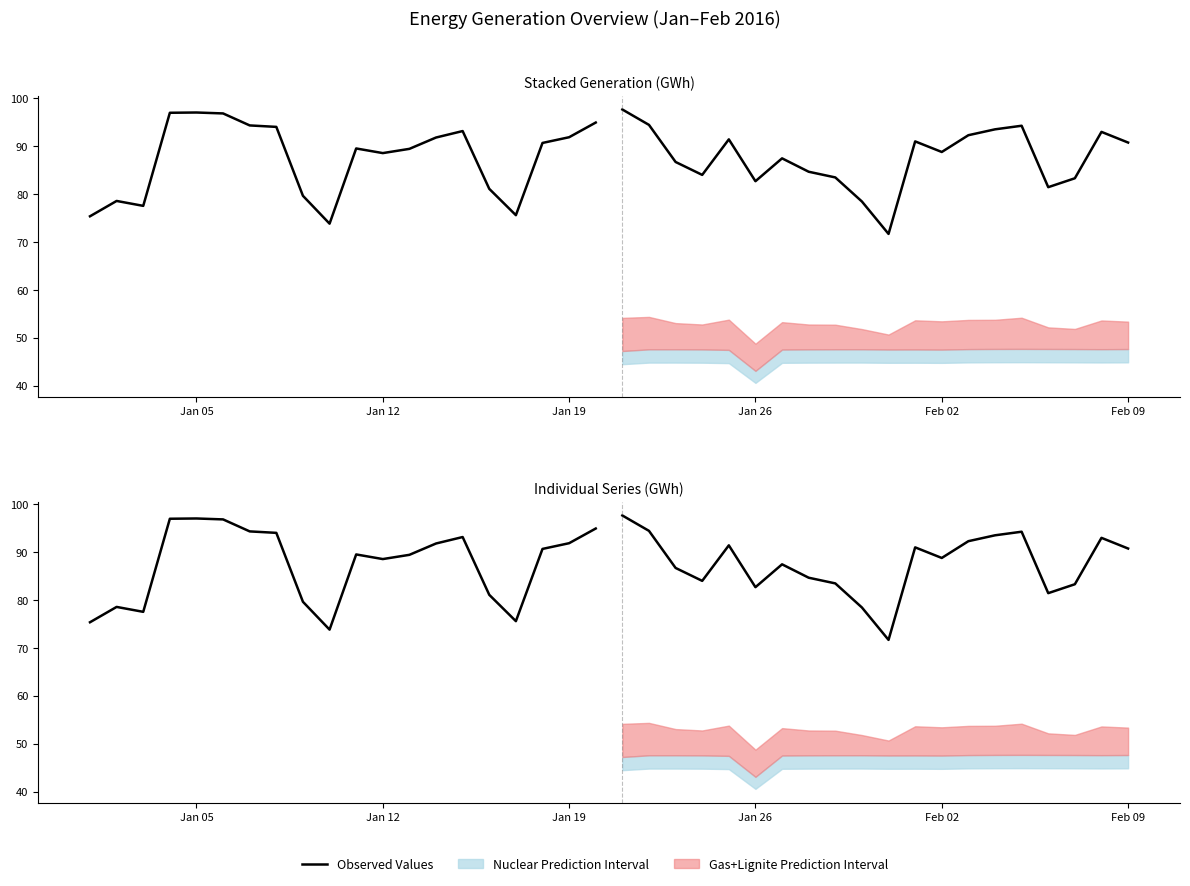

True or false: the data shows 123.0 at Jan 12.

False